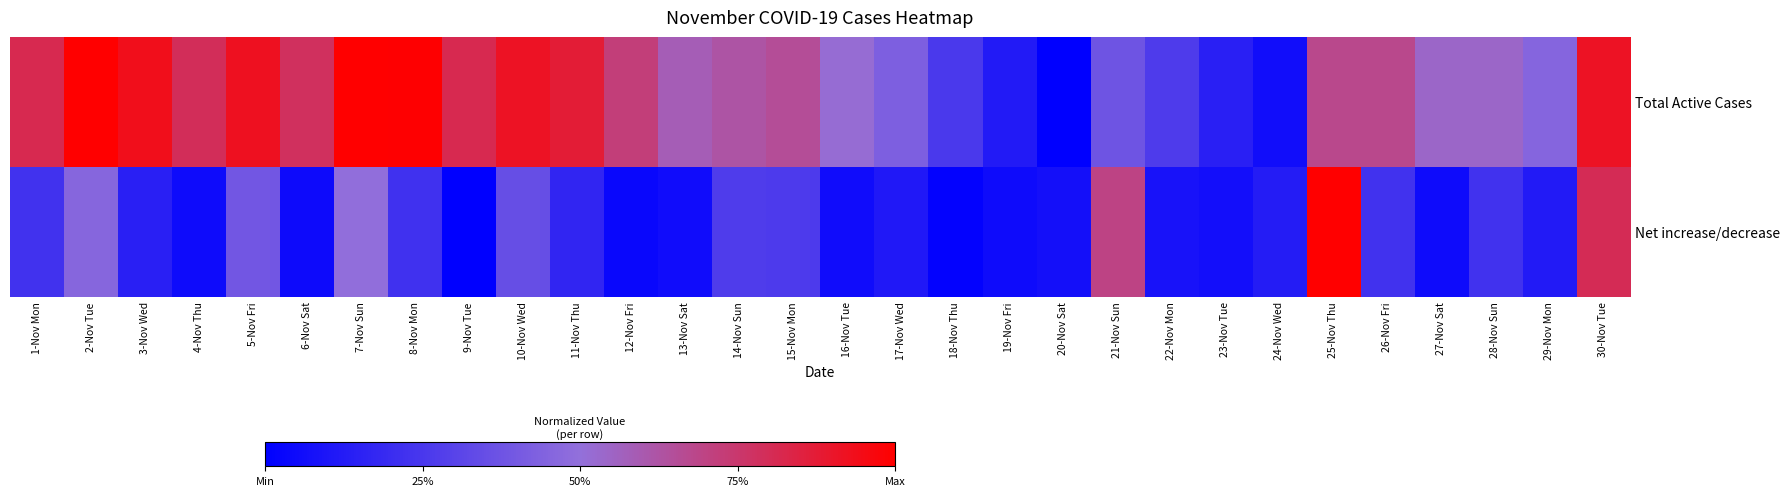

At which category does the chart reach its minimum across all series?

20-Nov Sat